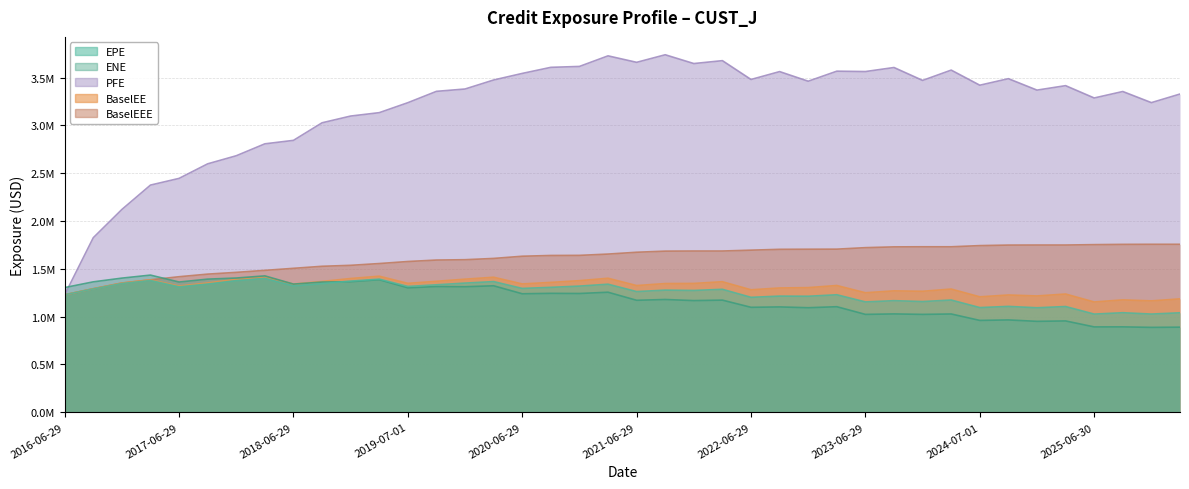

Where is the first local maximum for PFE?

2021-03-29